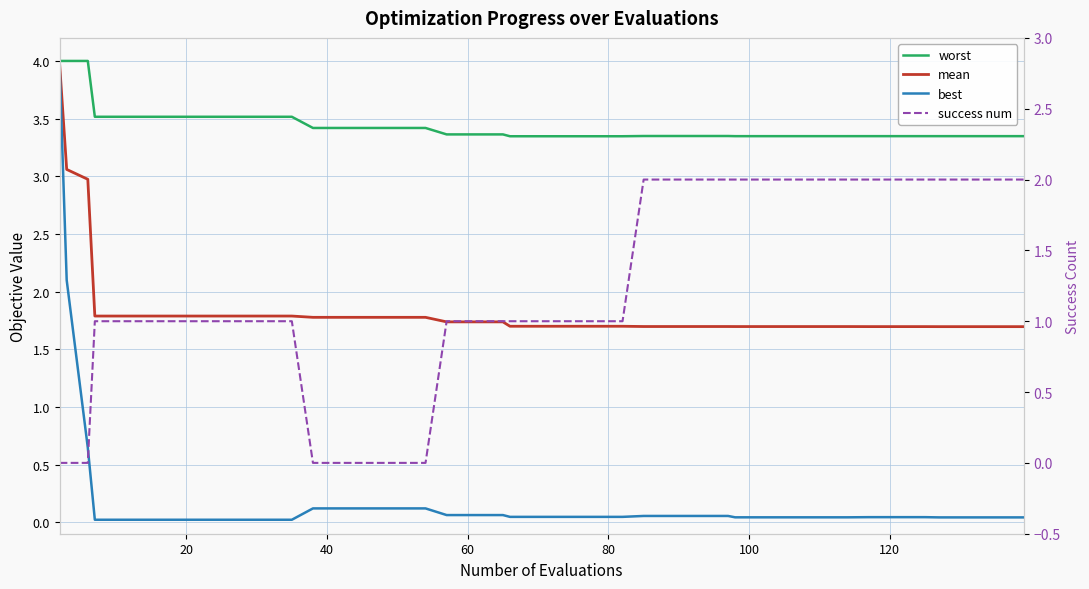

What is the maximum value shown in the chart?

4.0